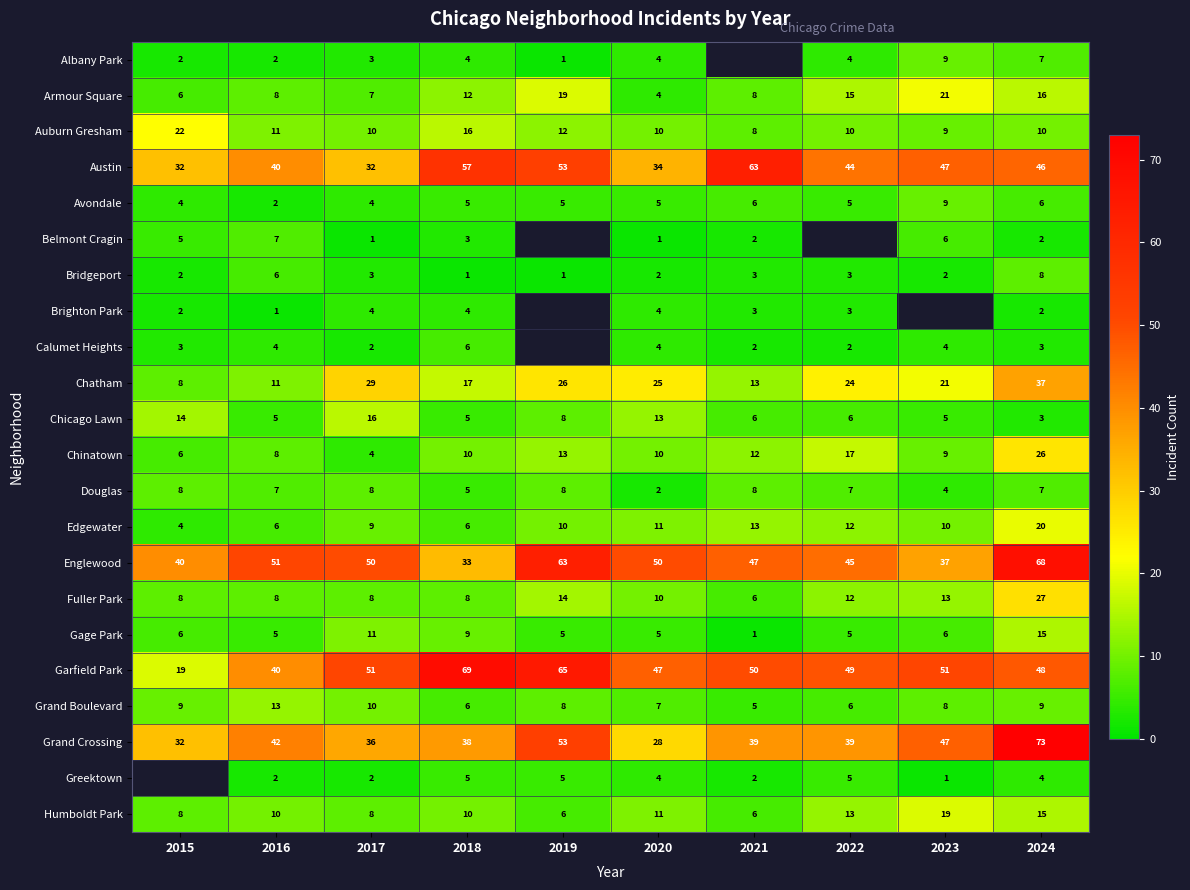

At which label does Englewood reach its peak?

2024